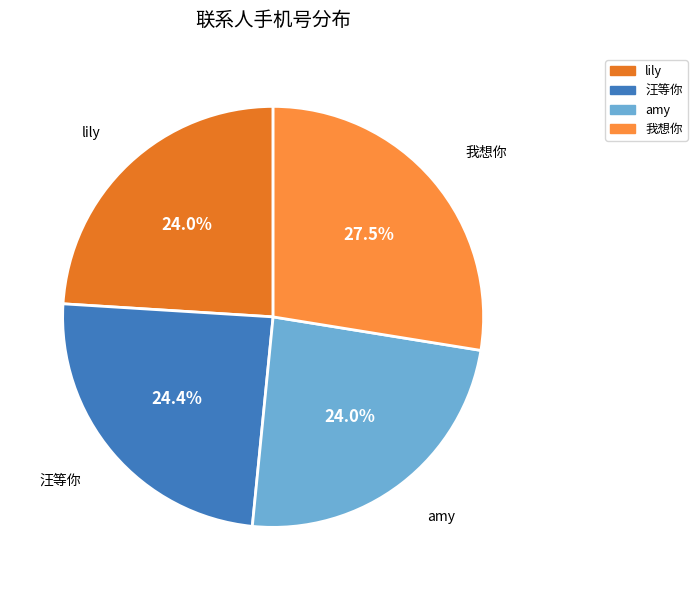

How many segments does this pie chart have?

4